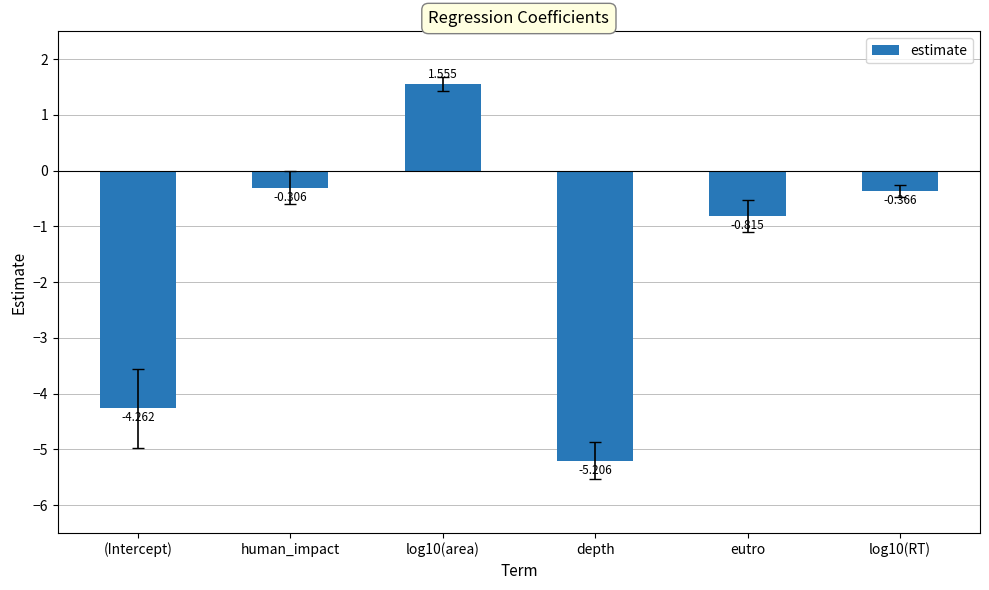

How many series are shown in this chart?

1